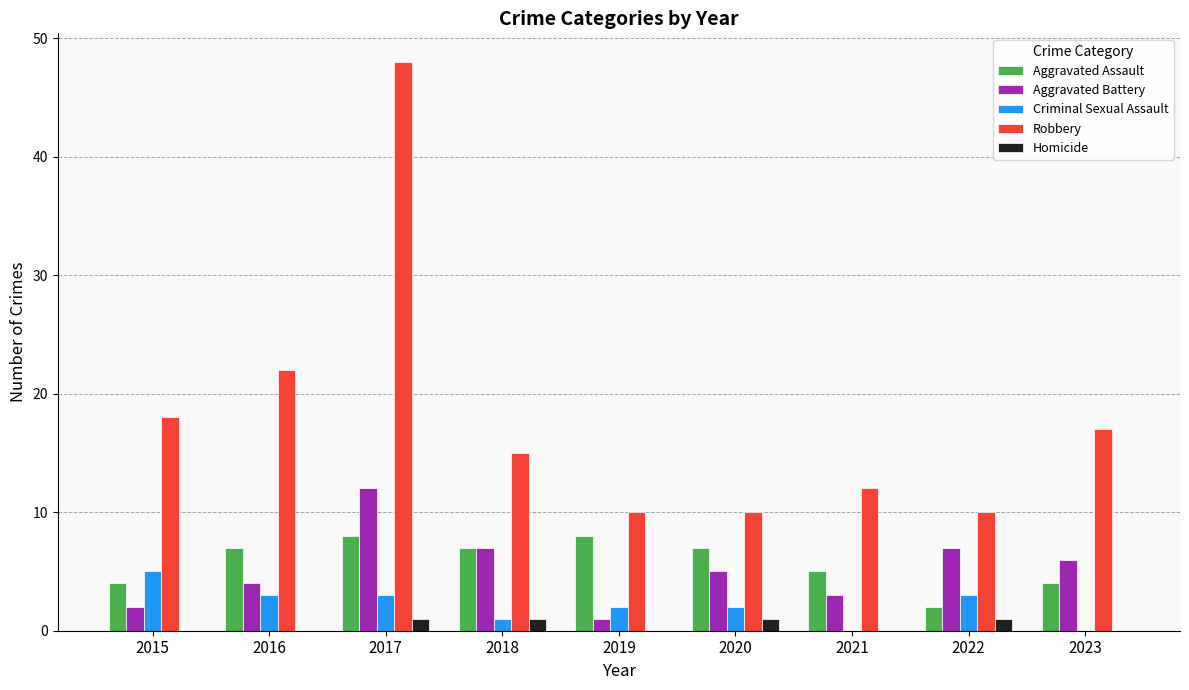

Between 2017 and 2019, which series saw the biggest shift?

Robbery